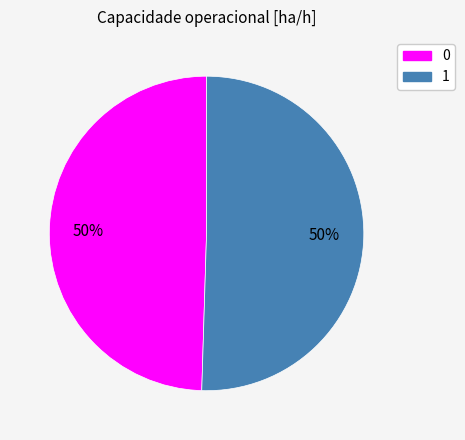

Which slice represents more than half of the pie?

1